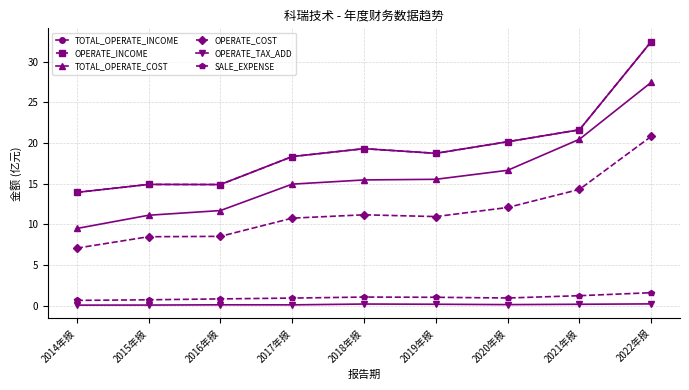

Reading right to left, what are all the values shown in this chart?

TOTAL_OPERATE_INCOME: 2022年报=32.5	2021年报=21.6	2020年报=20.1	2019年报=18.7	2018年报=19.3	2017年报=18.3	2016年报=14.9	2015年报=14.9	2014年报=13.9
OPERATE_INCOME: 2022年报=32.5	2021年报=21.6	2020年报=20.1	2019年报=18.7	2018年报=19.3	2017年报=18.3	2016年报=14.9	2015年报=14.9	2014年报=13.9
TOTAL_OPERATE_COST: 2022年报=27.4	2021年报=20.5	2020年报=16.6	2019年报=15.5	2018年报=15.4	2017年报=14.9	2016年报=11.7	2015年报=11.1	2014年报=9.5
OPERATE_COST: 2022年报=20.8	2021年报=14.3	2020年报=12.1	2019年报=10.9	2018年报=11.2	2017年报=10.8	2016年报=8.5	2015年报=8.5	2014年报=7.1
OPERATE_TAX_ADD: 2022年报=0.2	2021年报=0.2	2020年报=0.1	2019年报=0.2	2018年报=0.2	2017年报=0.1	2016年报=0.1	2015年报=0.1	2014年报=0.1
SALE_EXPENSE: 2022年报=1.6	2021年报=1.2	2020年报=0.9	2019年报=1.0	2018年报=1.1	2017年报=0.9	2016年报=0.8	2015年报=0.7	2014年报=0.6